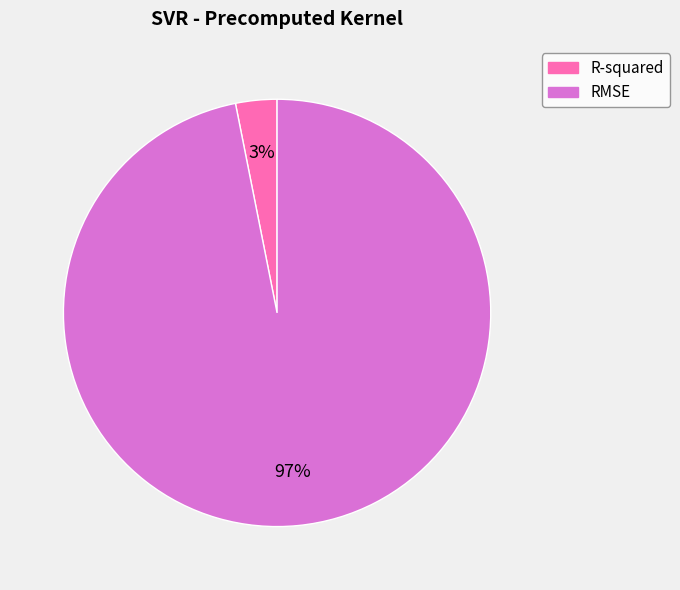

Rank the categories by value from highest to lowest.

RMSE, R-squared